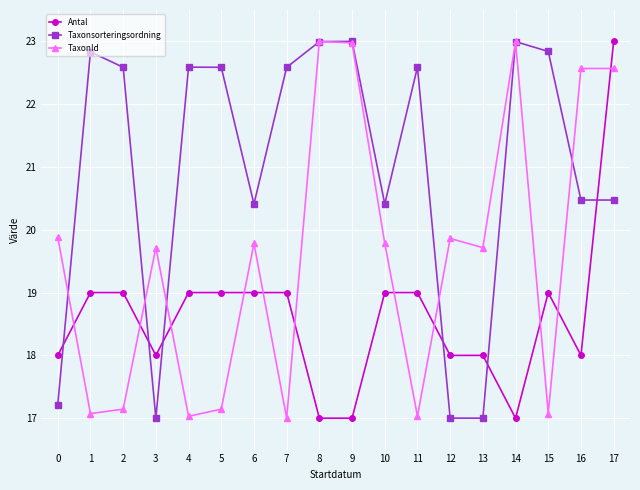

What is the sum of the Taxonsorteringsordning values at 10 and 7?

43.0